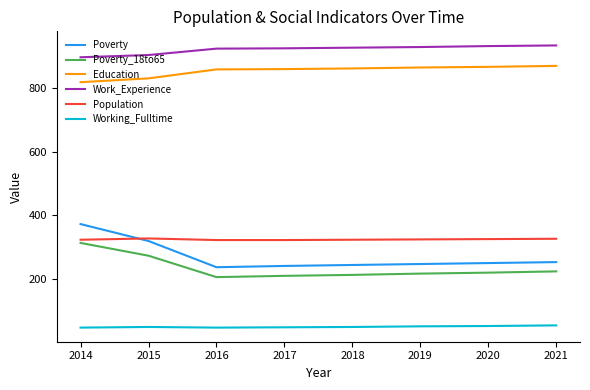

What is the maximum value shown in the chart?

932